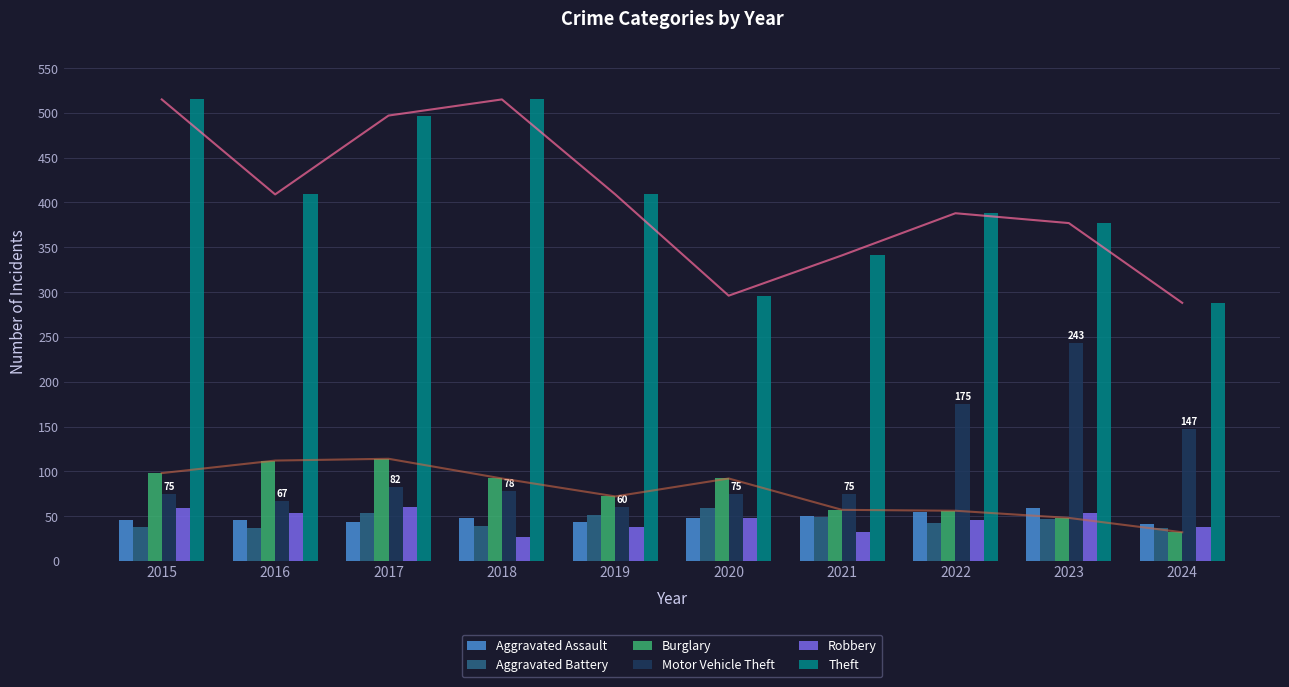

Between 2021 and 2023, which series saw the biggest shift?

Motor Vehicle Theft